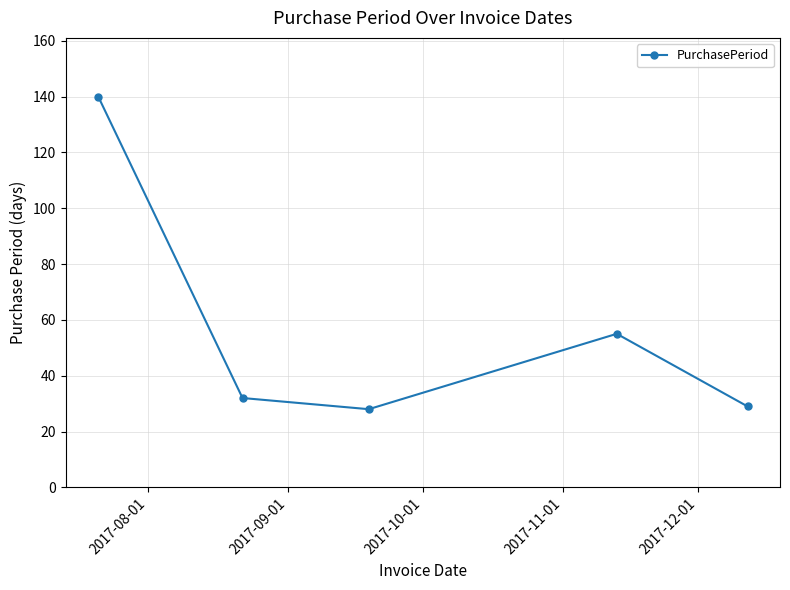

What is the difference between the maximum and minimum values?

112